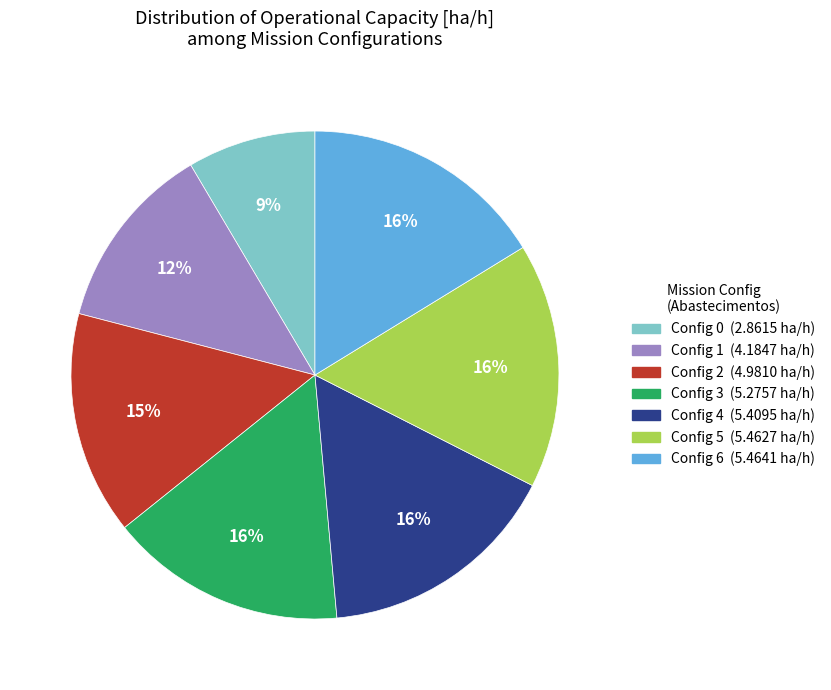

Is there a majority slice in this chart?

No